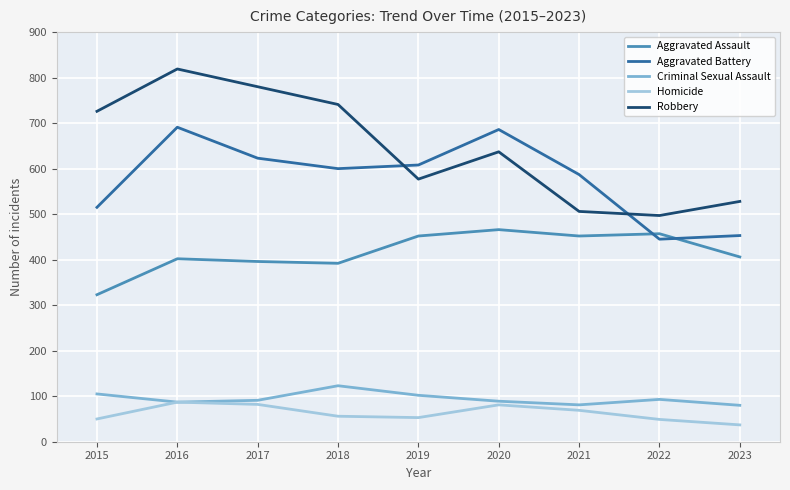

Is it true that Aggravated Battery equals 315 at 2020?

False